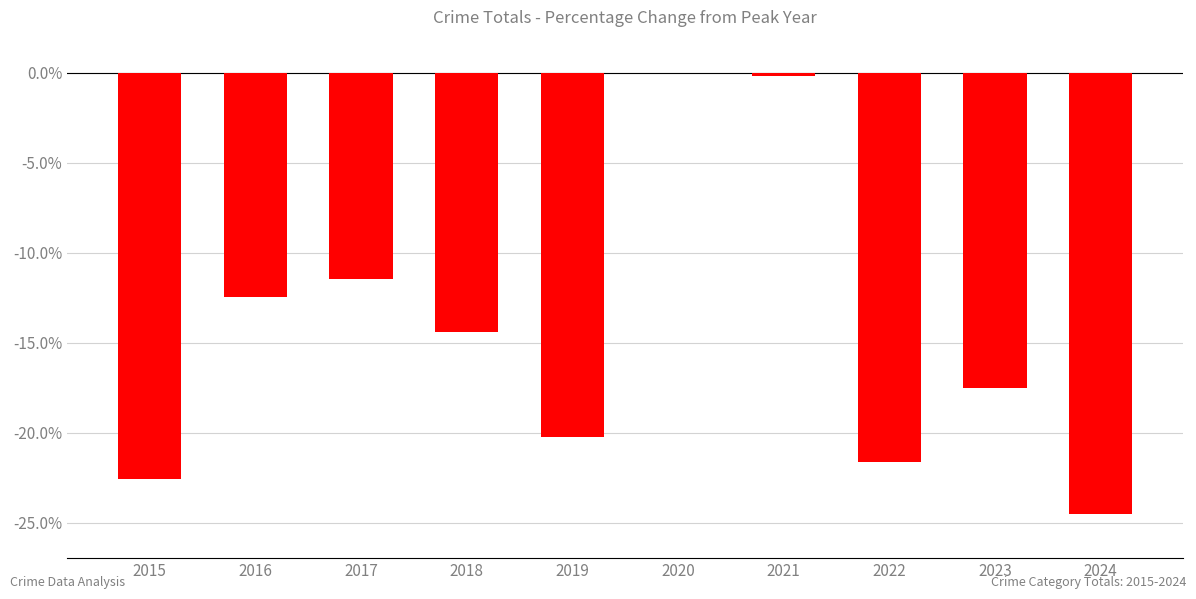

Where does the data first go above -14?

2016